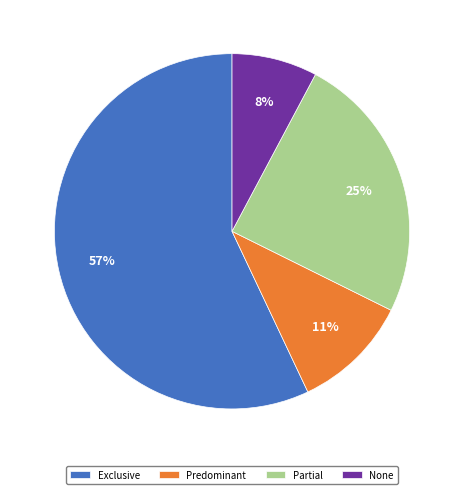

What percentage is the Partial slice, to the nearest percent?

25%